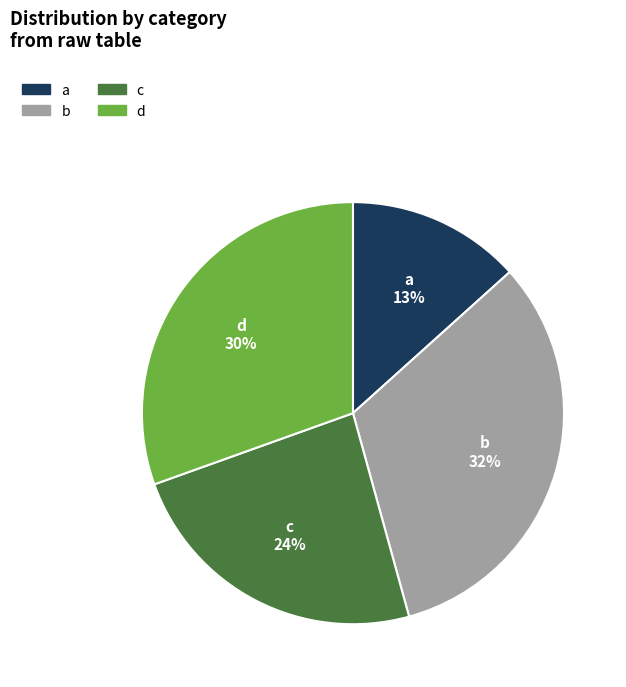

What is the largest slice in the pie chart?

b